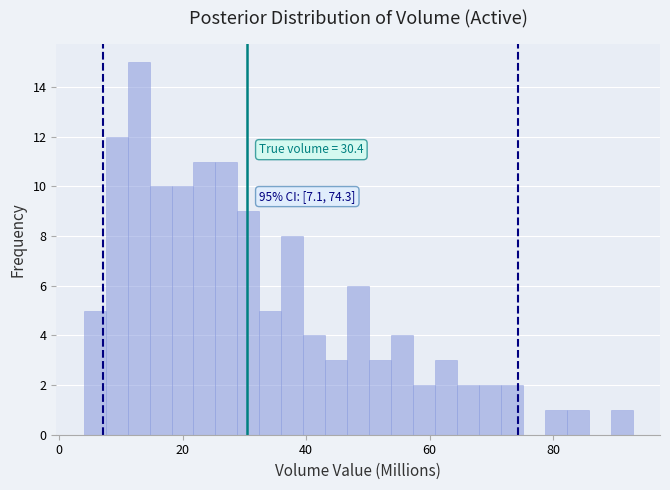

Read against the x-axis, roughly where is the centre of the tallest bar?

12